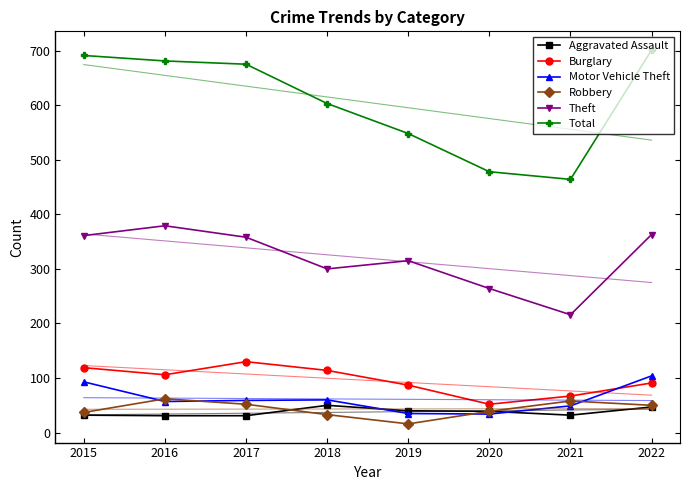

What is the average value of the Aggravated Assault series?

38